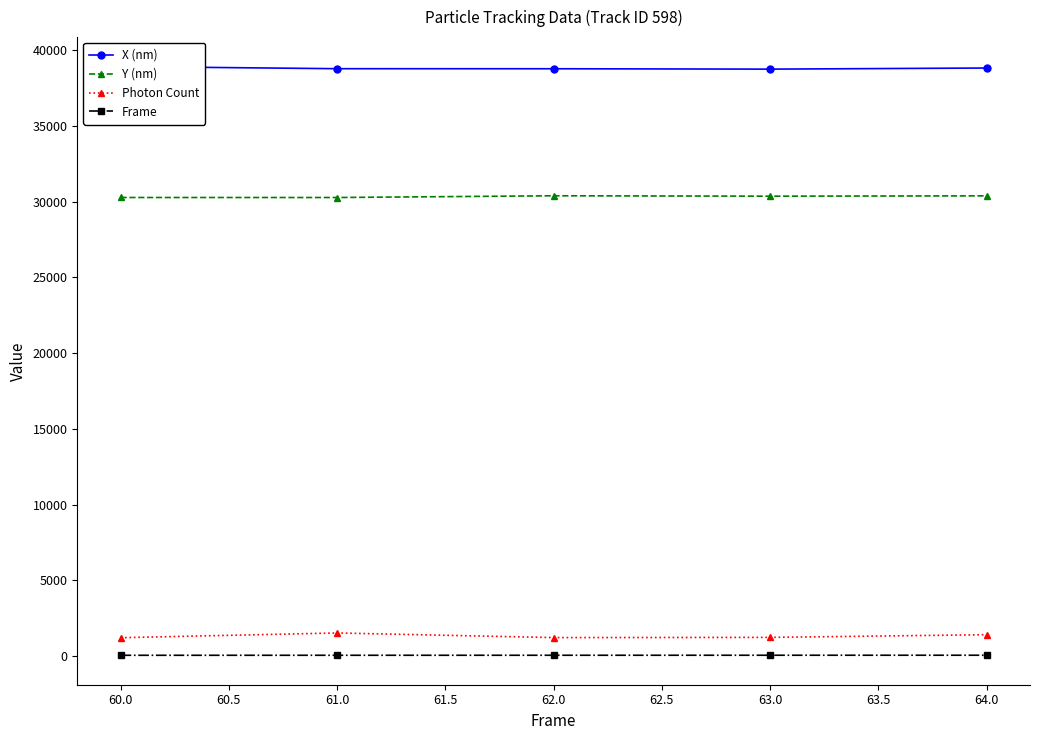

True or false: Photon Count and X (nm) cross at least once.

False